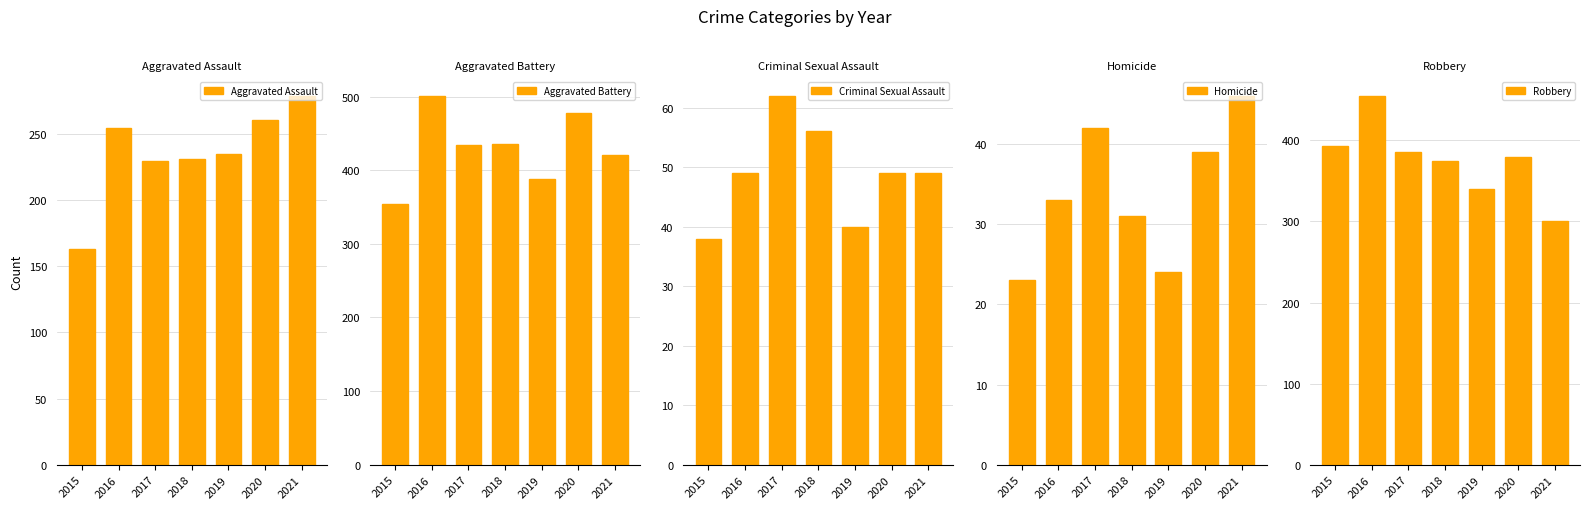

What is the average value of the Aggravated Assault series?

236